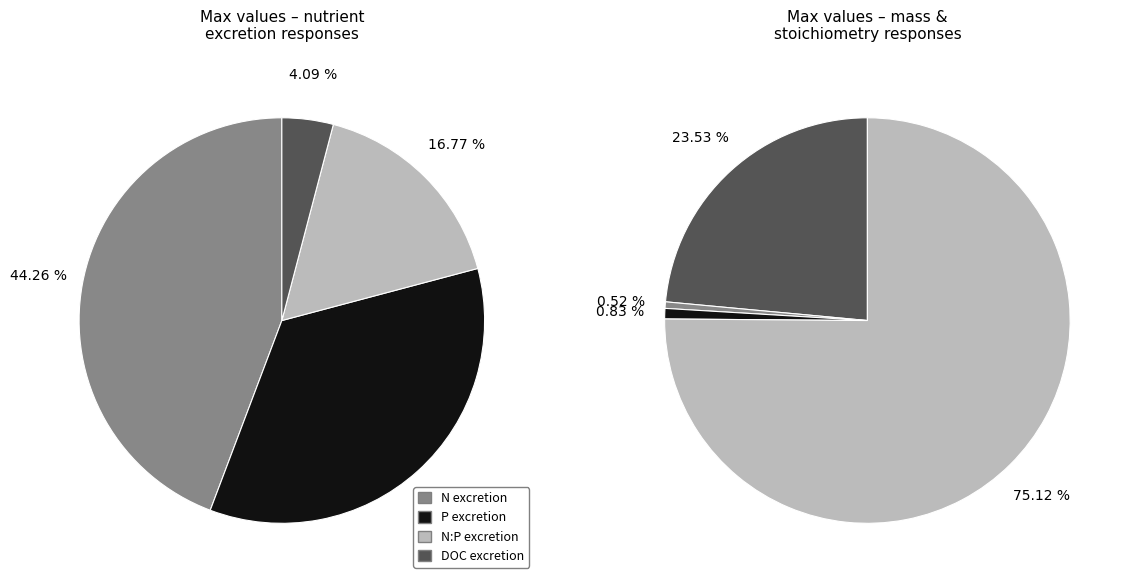

Which has a higher value, P excretion or DOC:N excretion?

P excretion